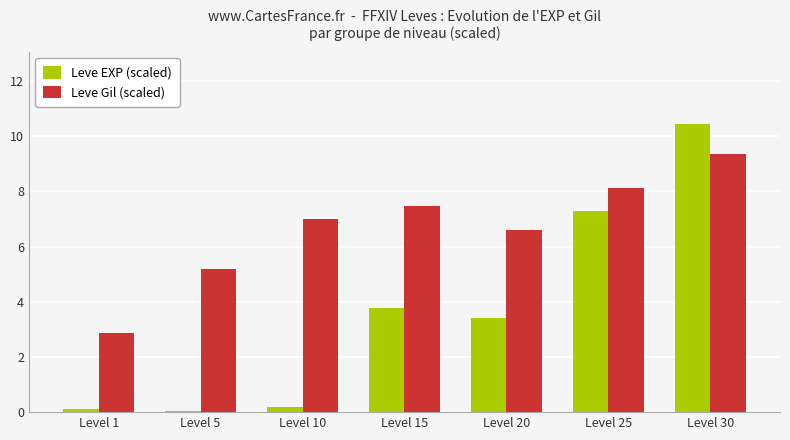

The Leve EXP (scaled) series shows 7.3 at Level 25. True or false?

True